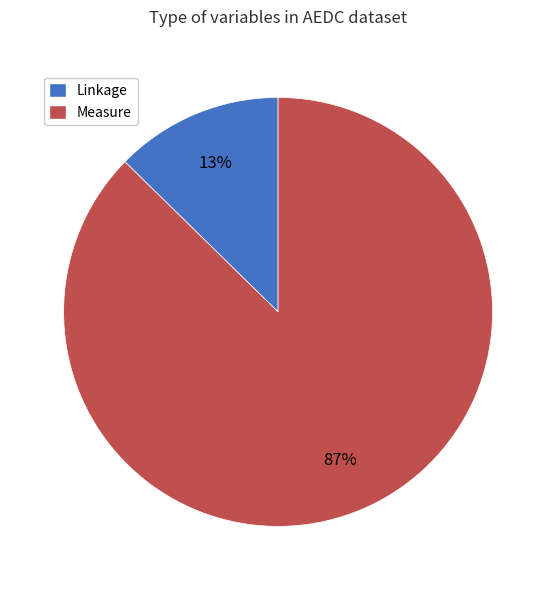

The Linkage slice represents 24% of the pie. True or false?

False